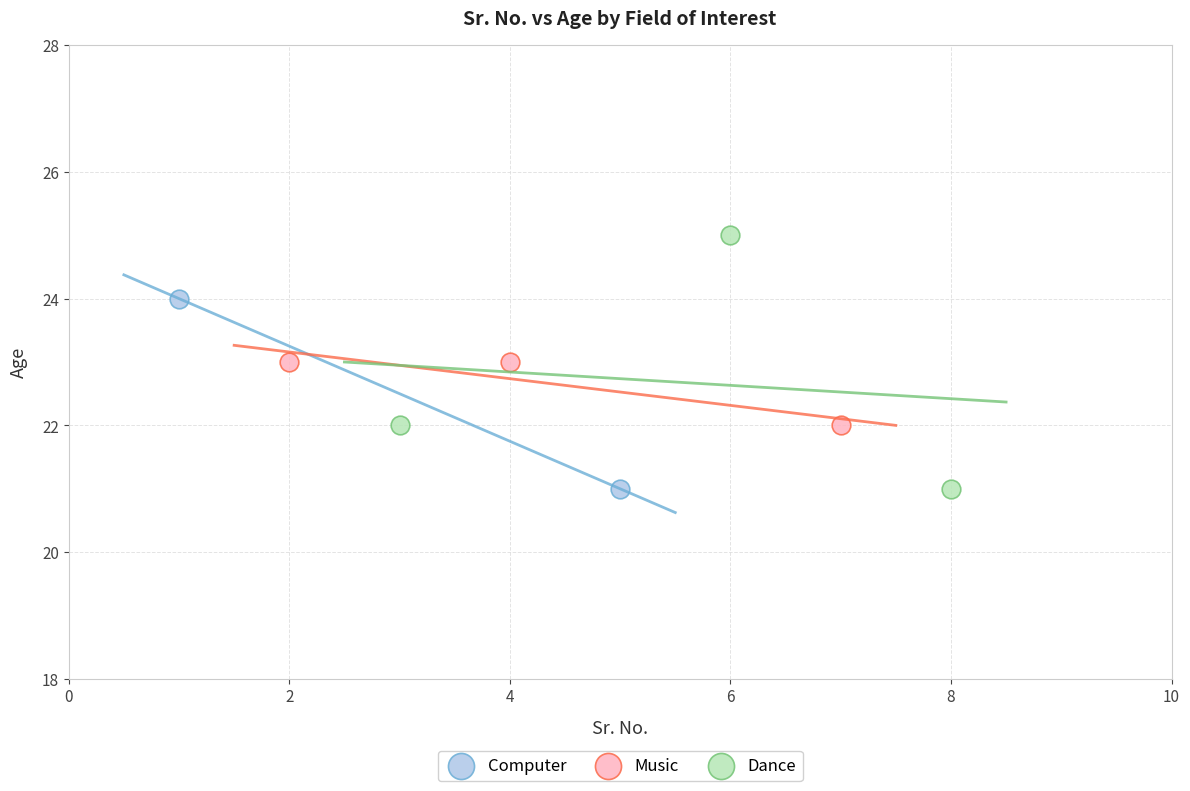

What are all the series names shown in the legend?

Computer, Music, Dance